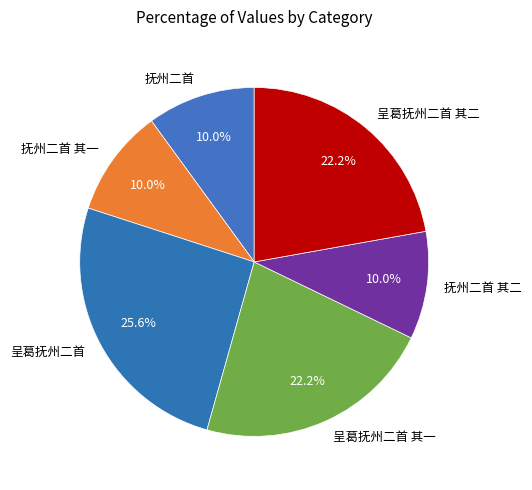

Is the sum of 呈葛抚州二首 其二 and 抚州二首 greater than half?

No